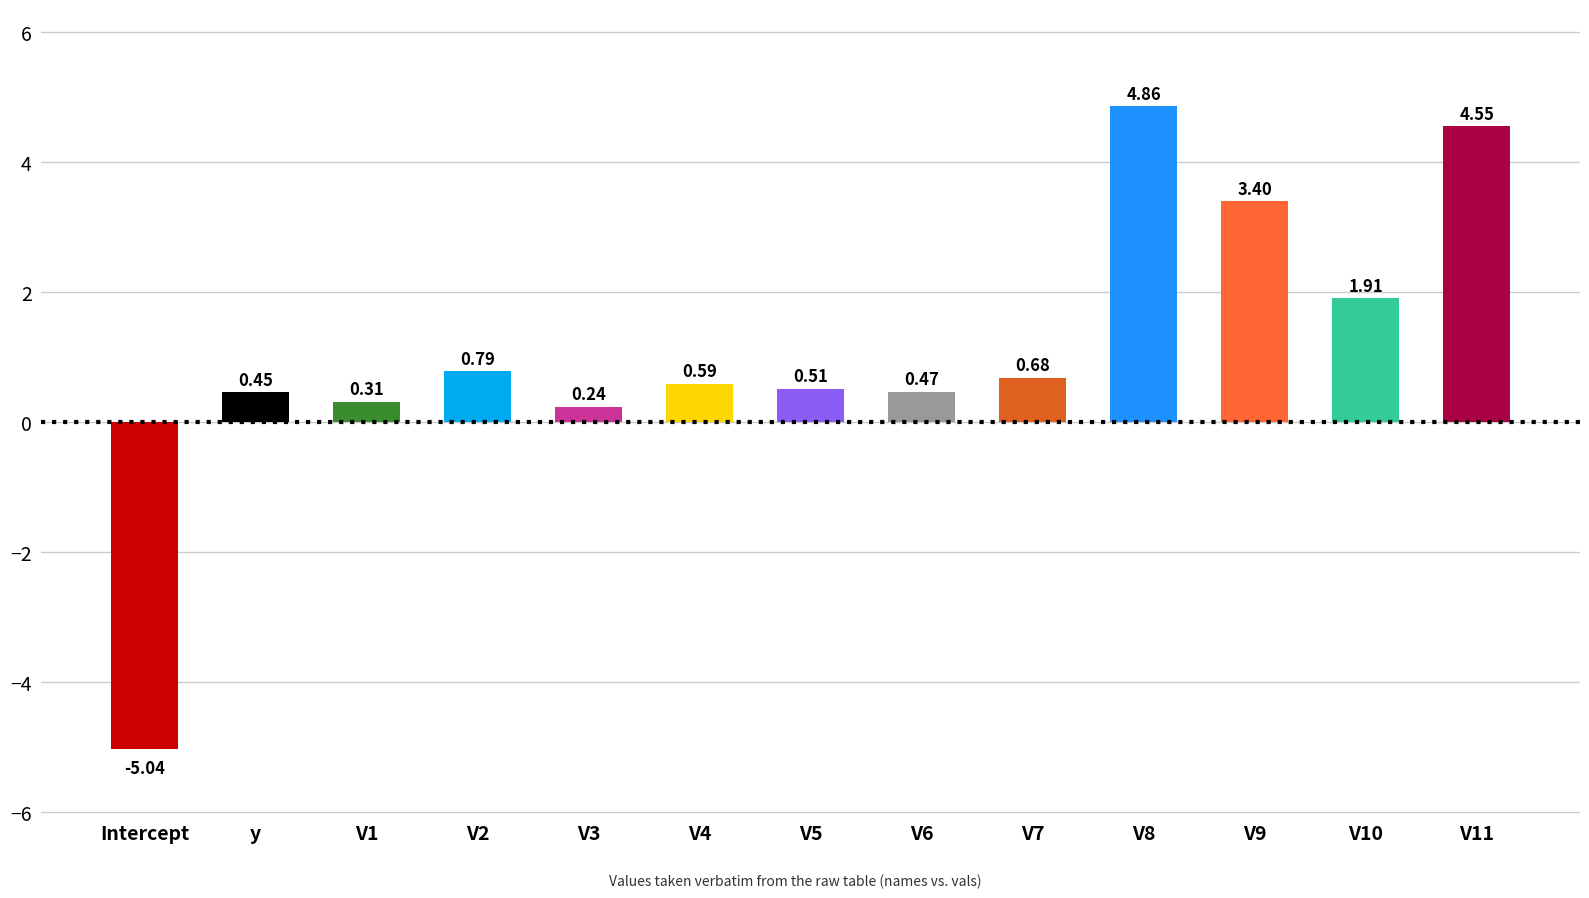

Count the number of values greater than 0.

12